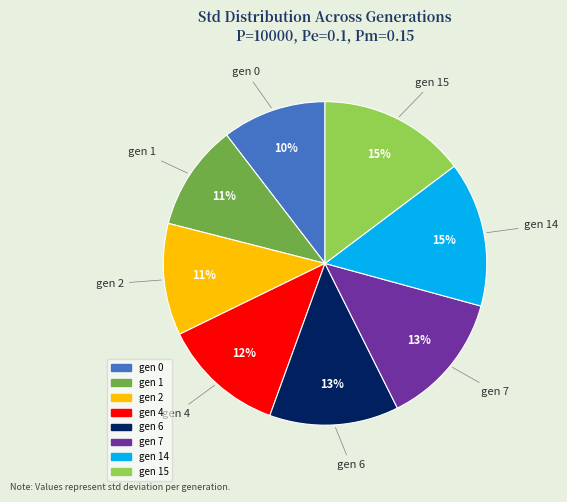

Is there a majority slice in this chart?

No